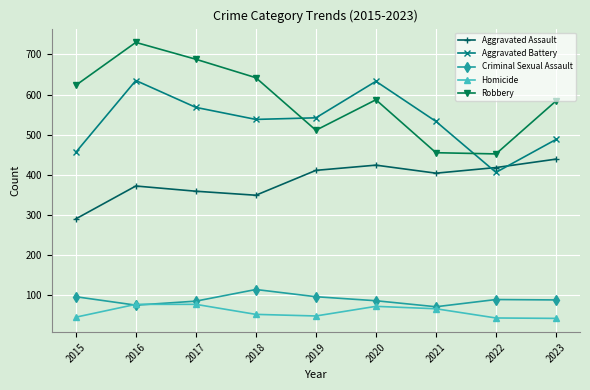

At 2019, list the series in order from smallest to largest.

Homicide, Criminal Sexual Assault, Aggravated Assault, Robbery, Aggravated Battery